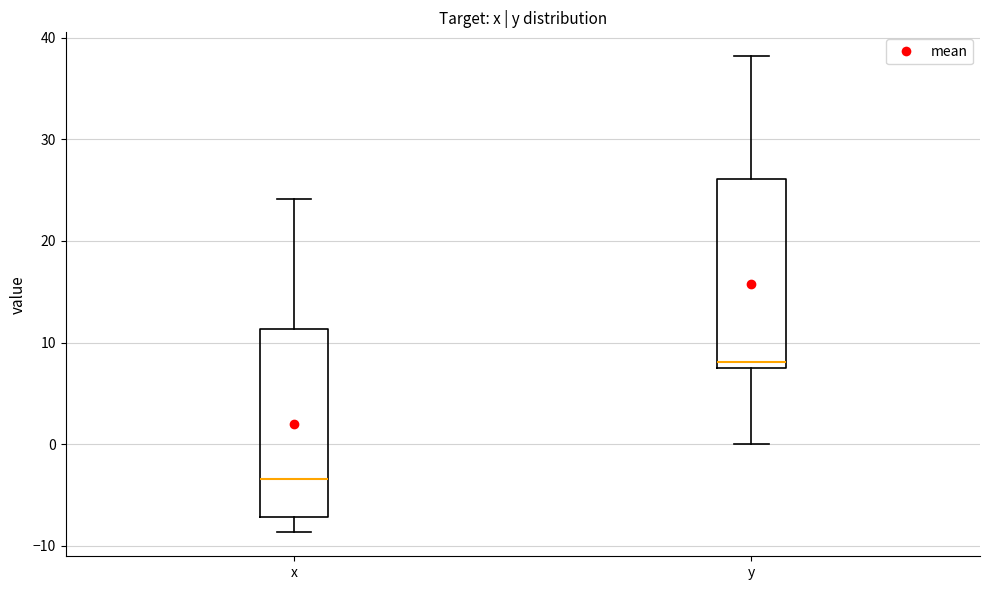

Reading left to right, transcribe this box plot: for each box, give where its median line is, the range the box spans, and where its two whiskers end, as read against the y-axis. The values are not printed on the chart, so give them approximately, as read against the axis.

x: median -3, box -7 to 11, whiskers -9 to 24
y: median 8, box 7 to 26, whiskers 0 to 38